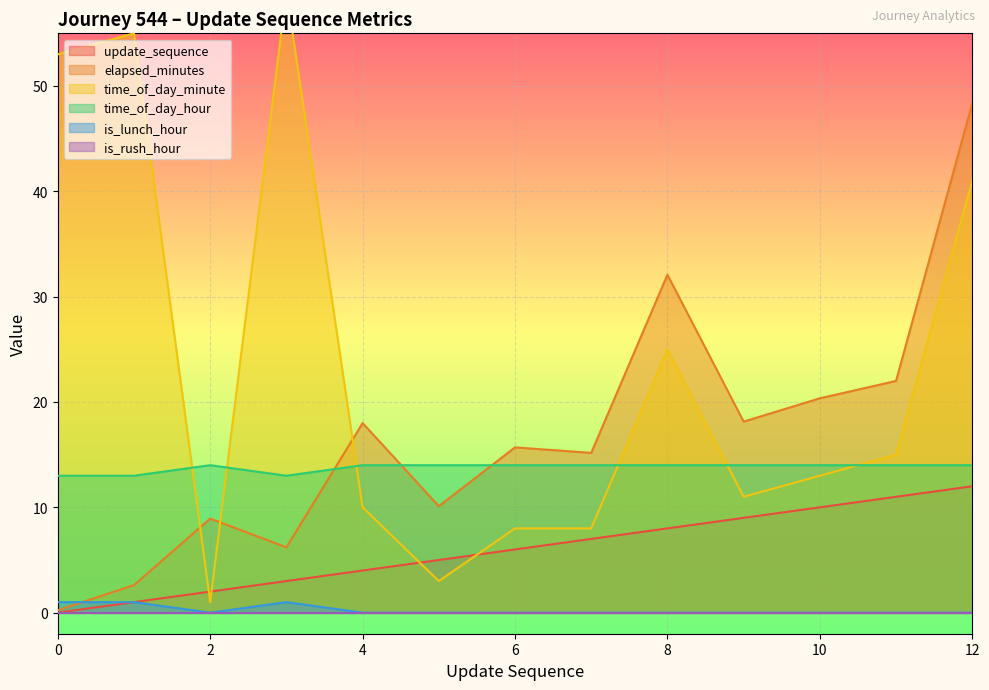

What is the highest value of the update_sequence series?

12.0